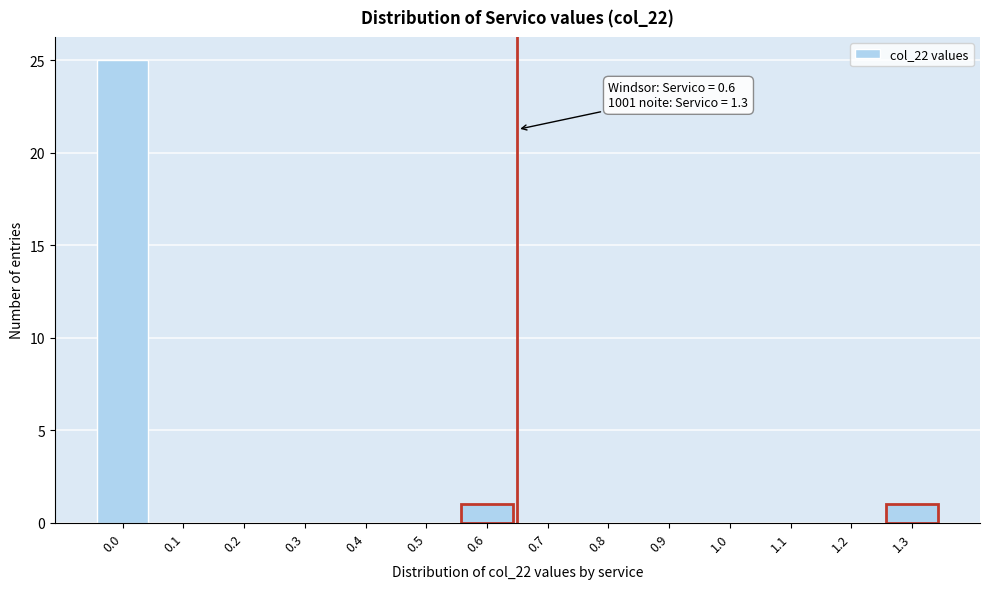

Reading left to right, transcribe all the data shown in this chart.

0.0=25	0.1=0	0.2=0	0.3=0	0.4=0	0.5=0	0.6=1	0.7=0	0.8=0	0.9=0	1.0=0	1.1=0	1.2=0	1.3=1